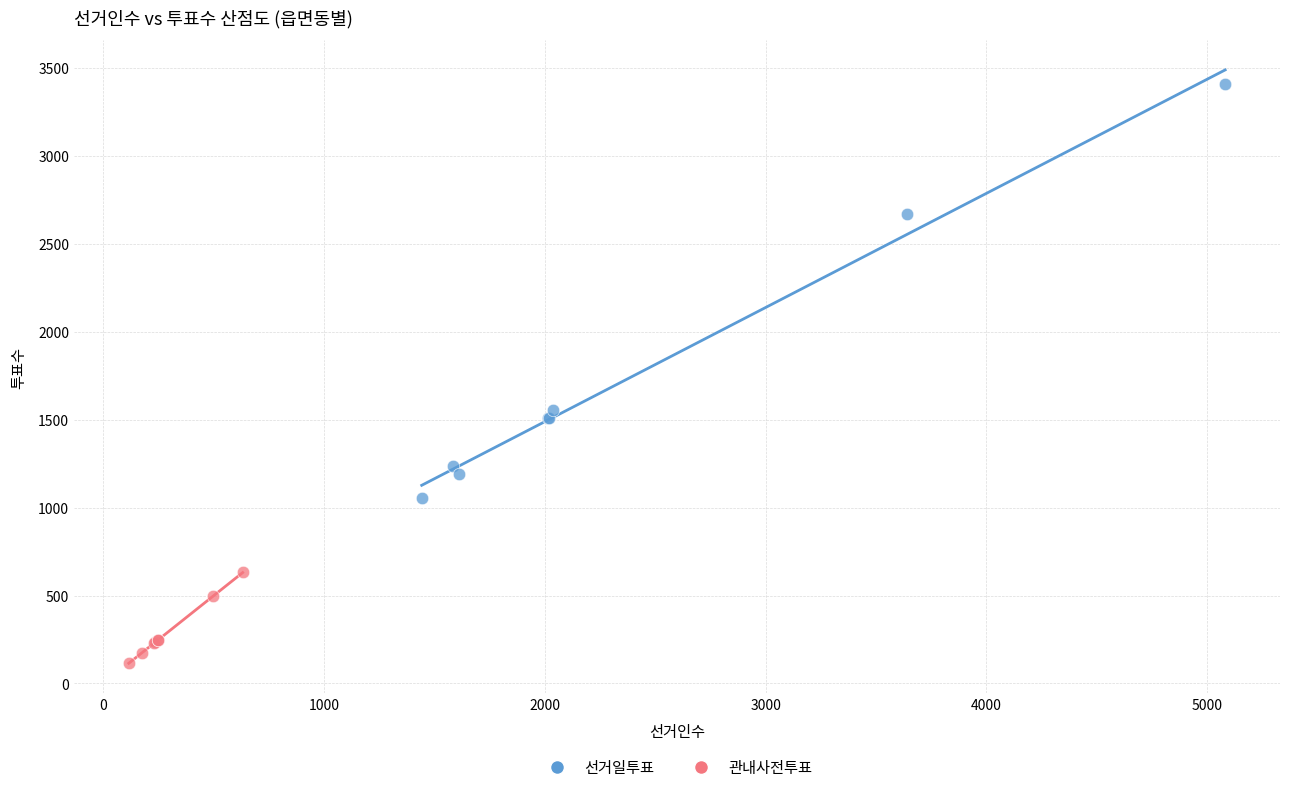

Which series contains the highest Y value?

선거일투표